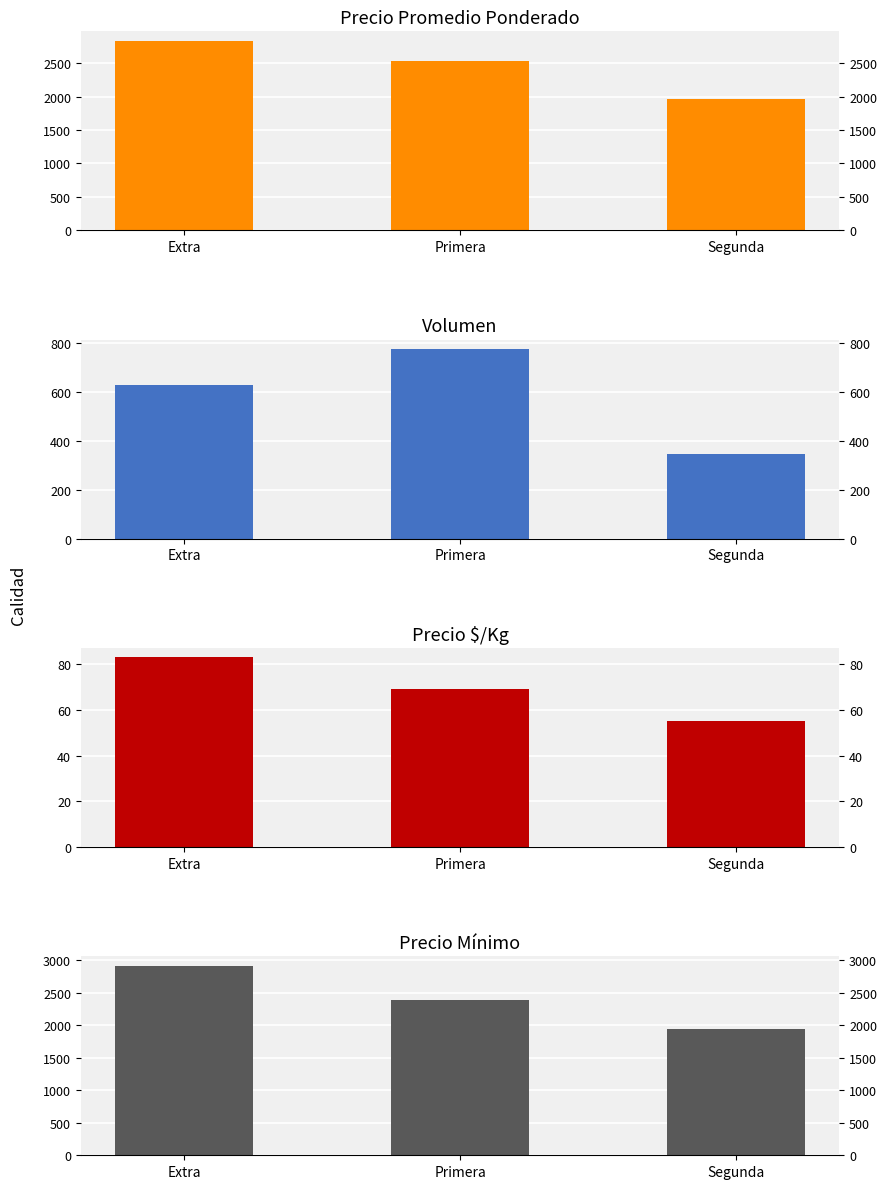

What is the label of the 2nd bar from the left?

Primera